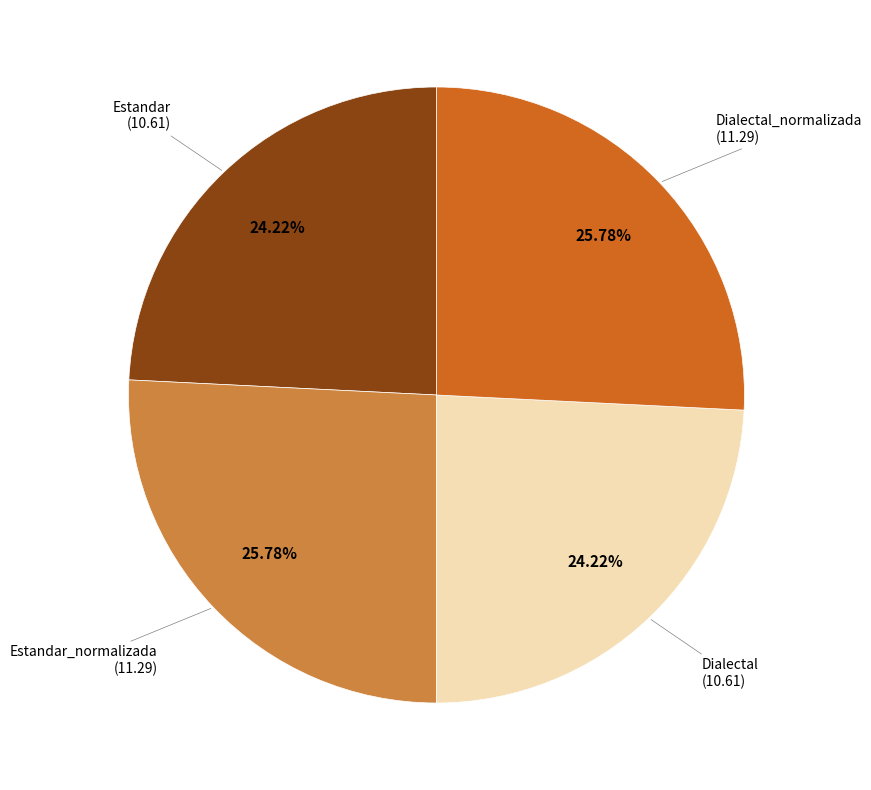

To the nearest percent, what is the average slice percentage?

25%